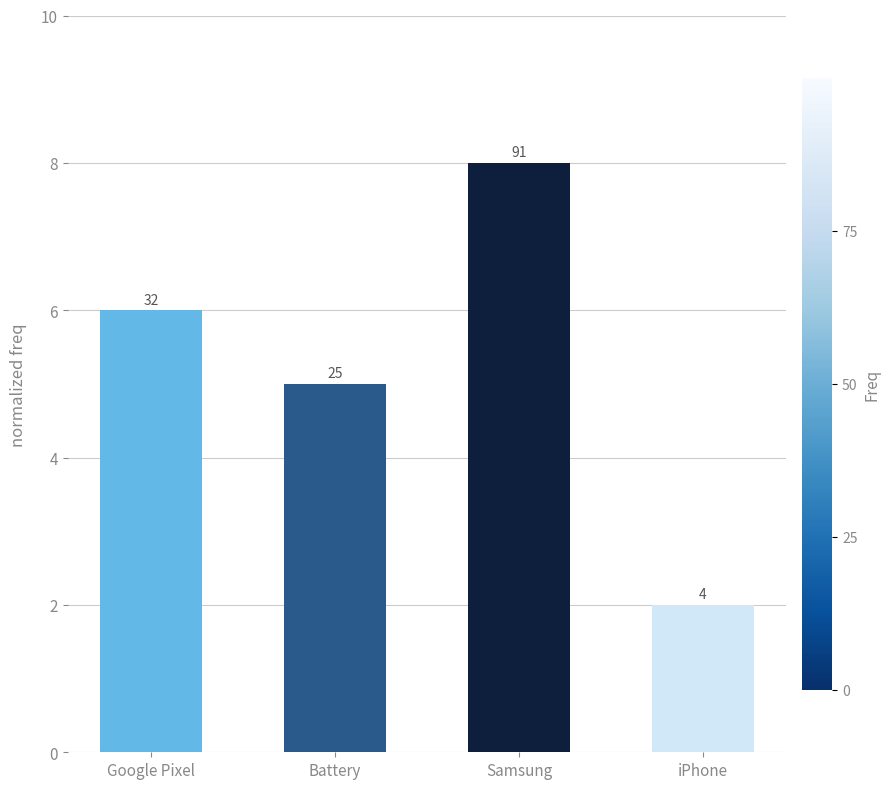

Does the chart contain any negative values?

No